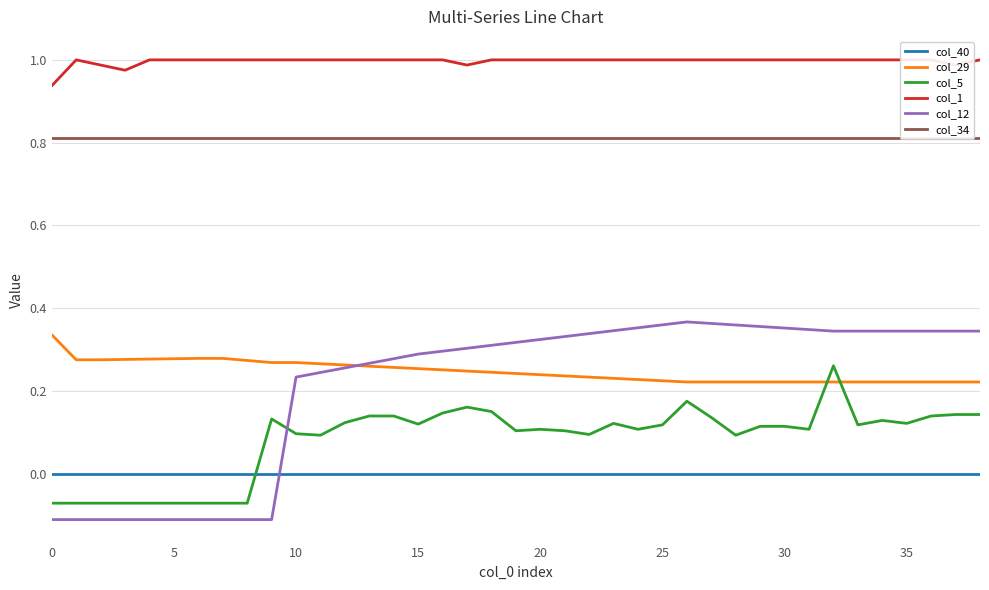

At which label does col_5 first exceed 0?

9